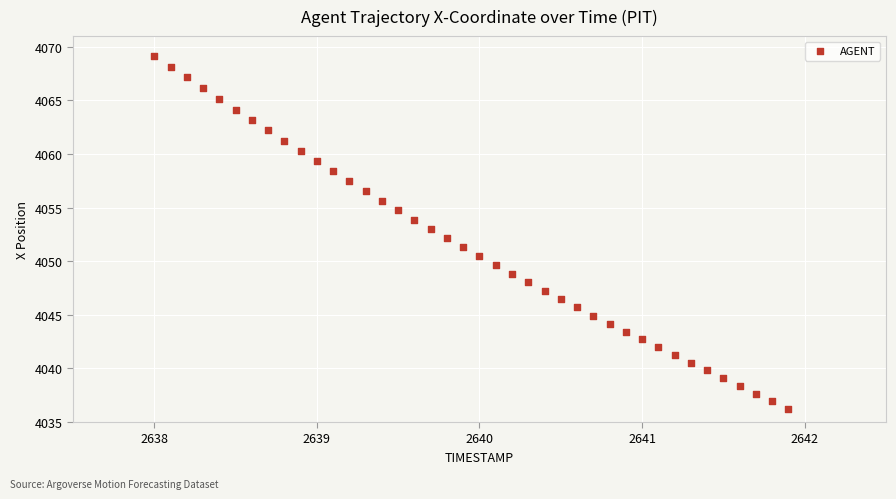

What is the range of X values (max minus min)?

3.9